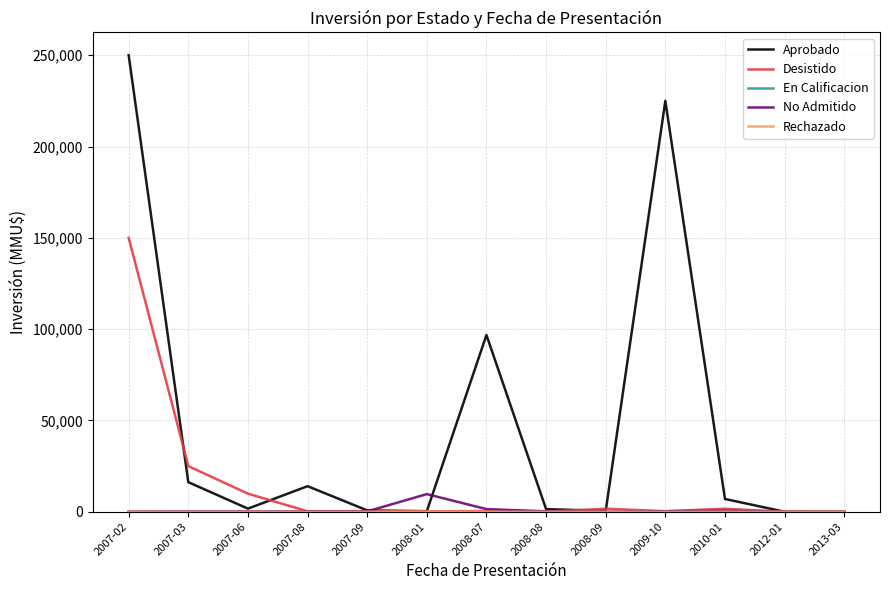

Which series has the widest spread of values?

Aprobado